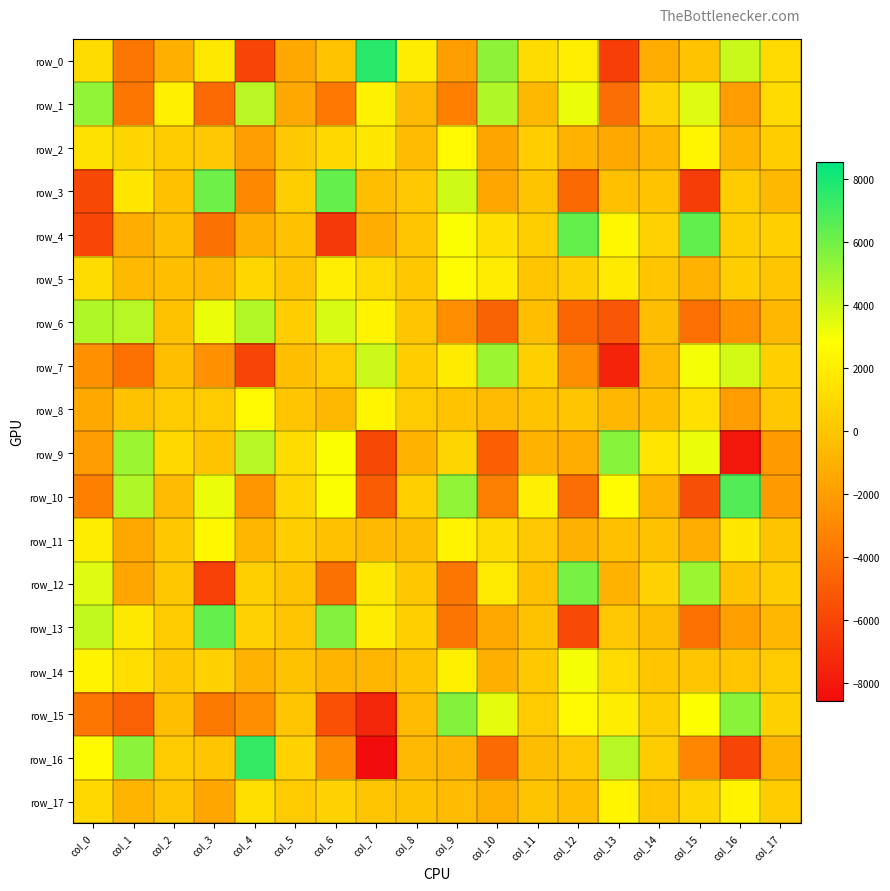

Which series has the largest range (max minus min)?

row_16